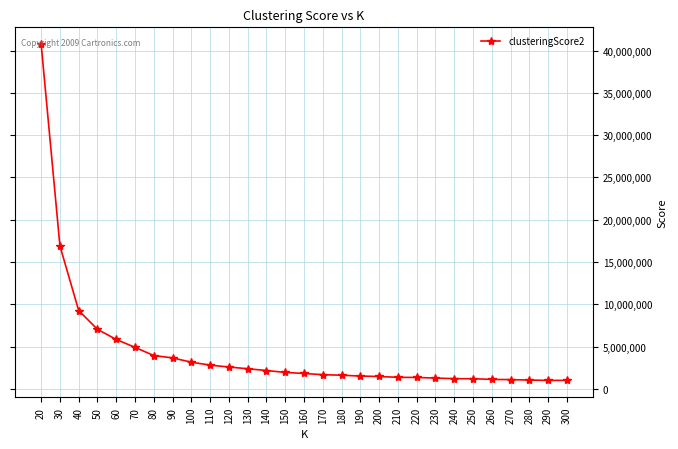

Does the chart have visible grid lines?

Yes